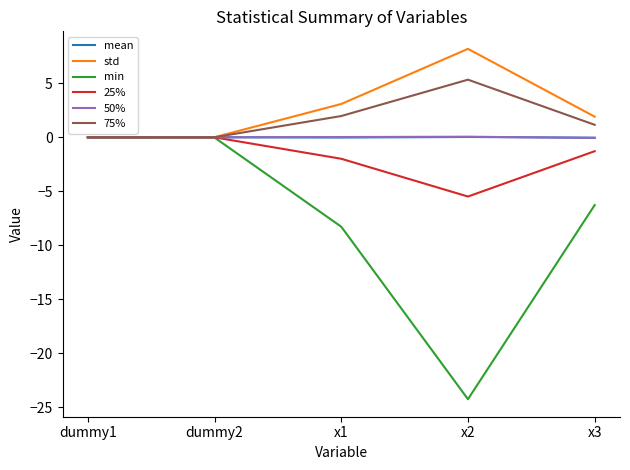

What is the difference between the second highest and minimum values in the std series?

3.1